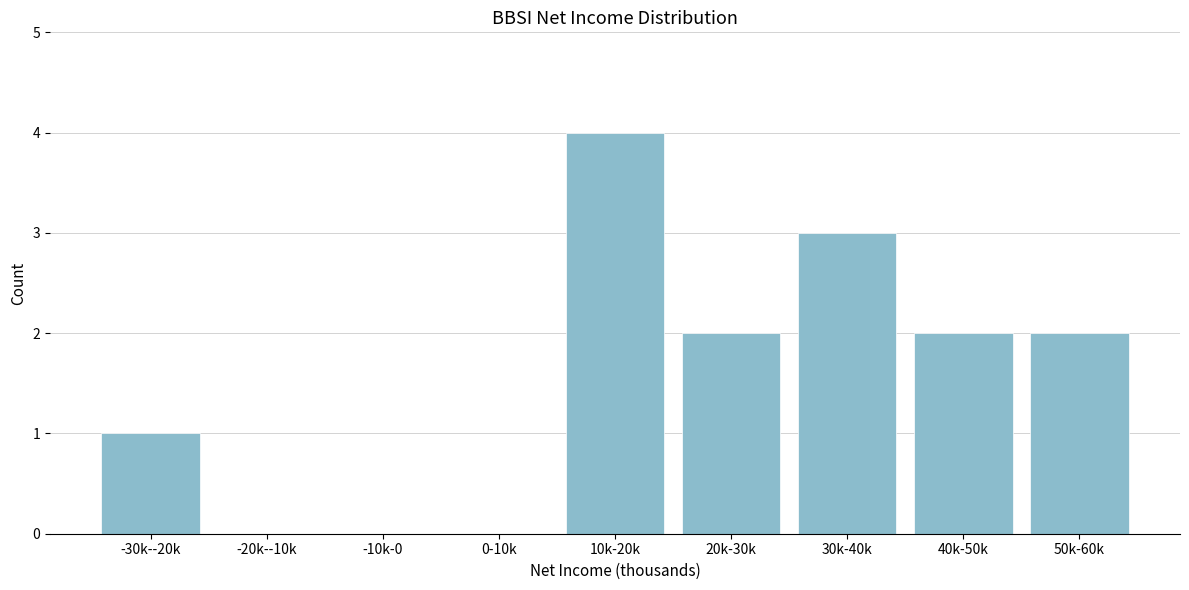

Reading right to left, what are all the values shown in this chart?

50k-60k=2	40k-50k=2	30k-40k=3	20k-30k=2	10k-20k=4	0-10k=0	-10k-0=0	-20k--10k=0	-30k--20k=1